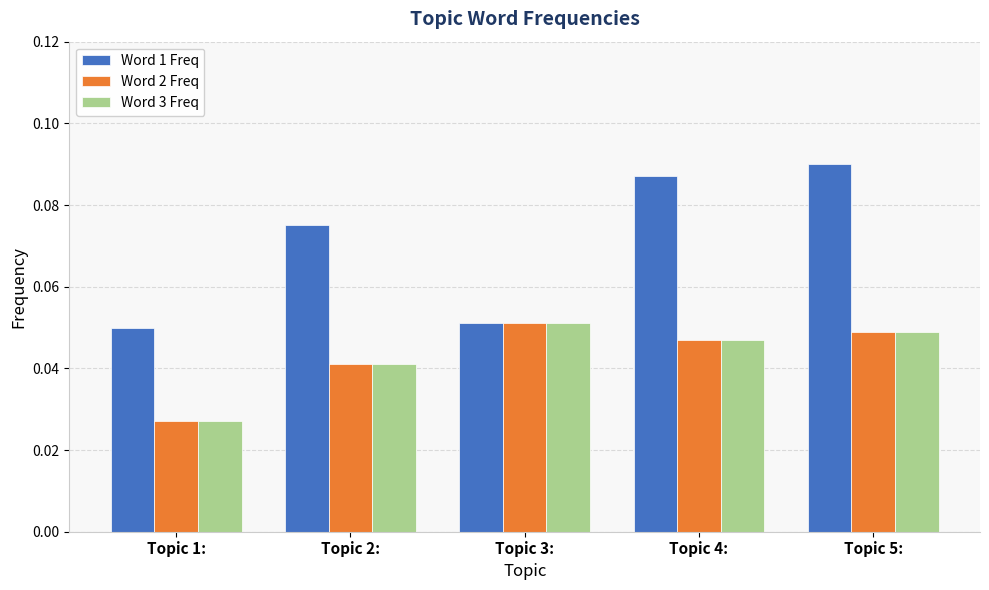

Where is Word 2 Freq nearest to the value 0?

Topic 1: